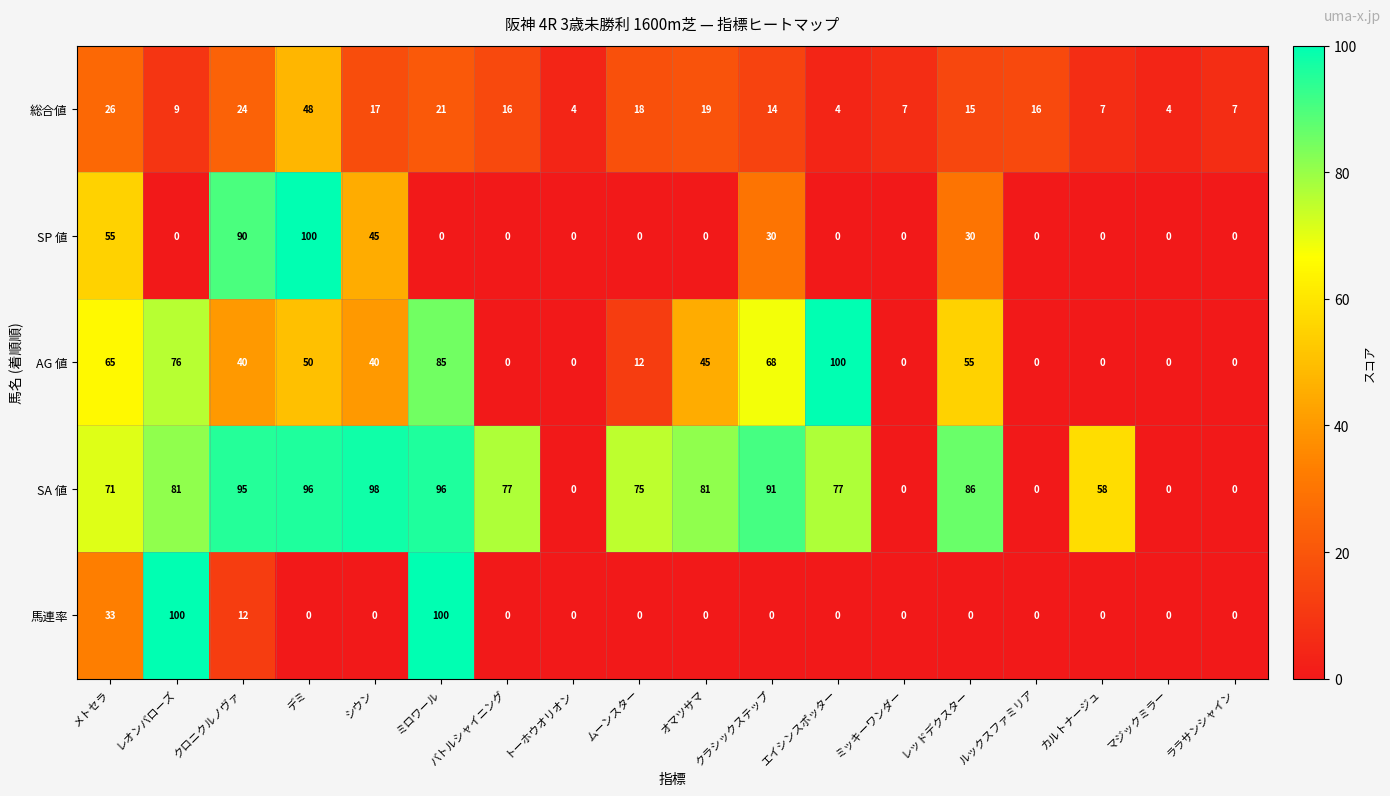

Is it true that SP 値 equals 58 at ミッキーワンダー?

False